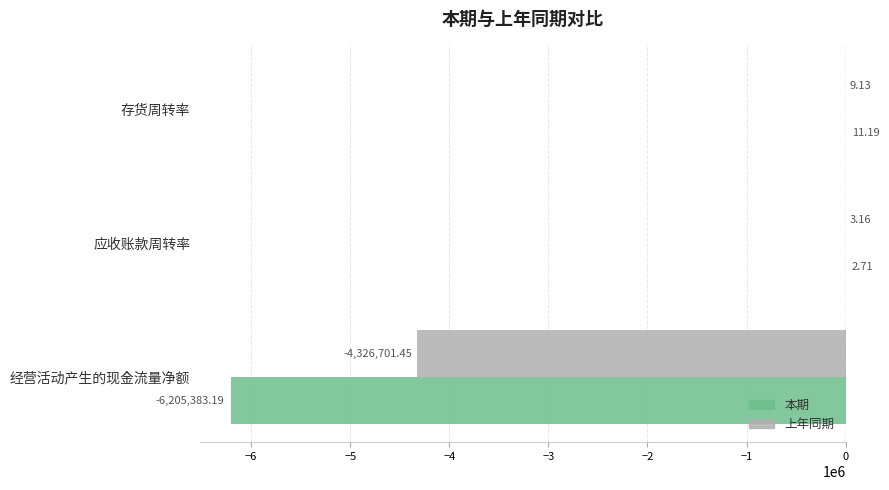

What is the total value across all series at 存货周转率?

20.3